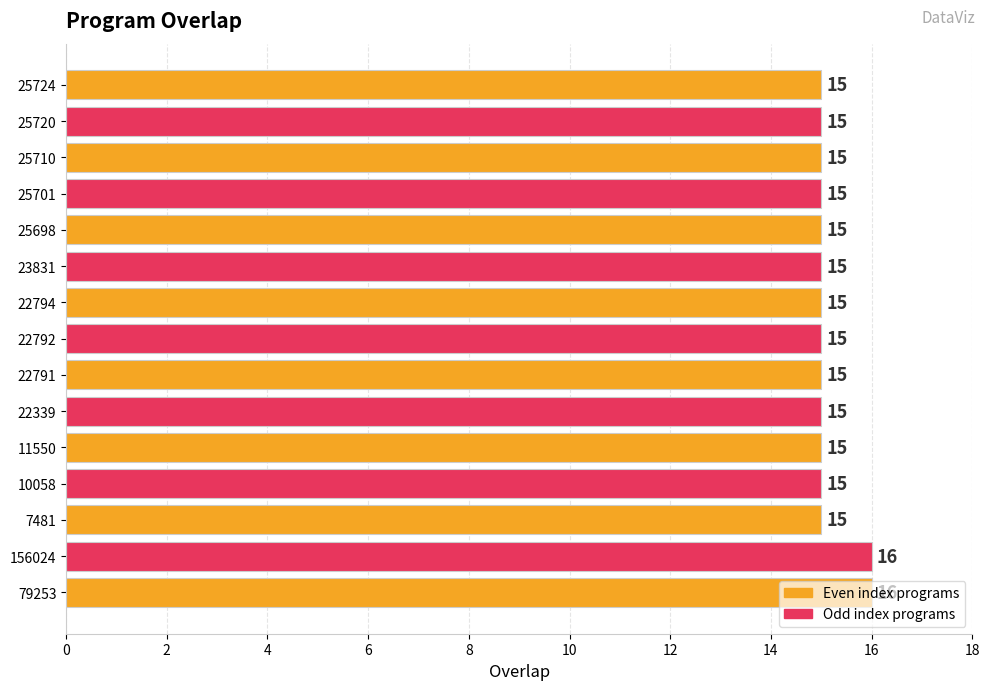

Between 156024 and 23831, which is larger?

156024